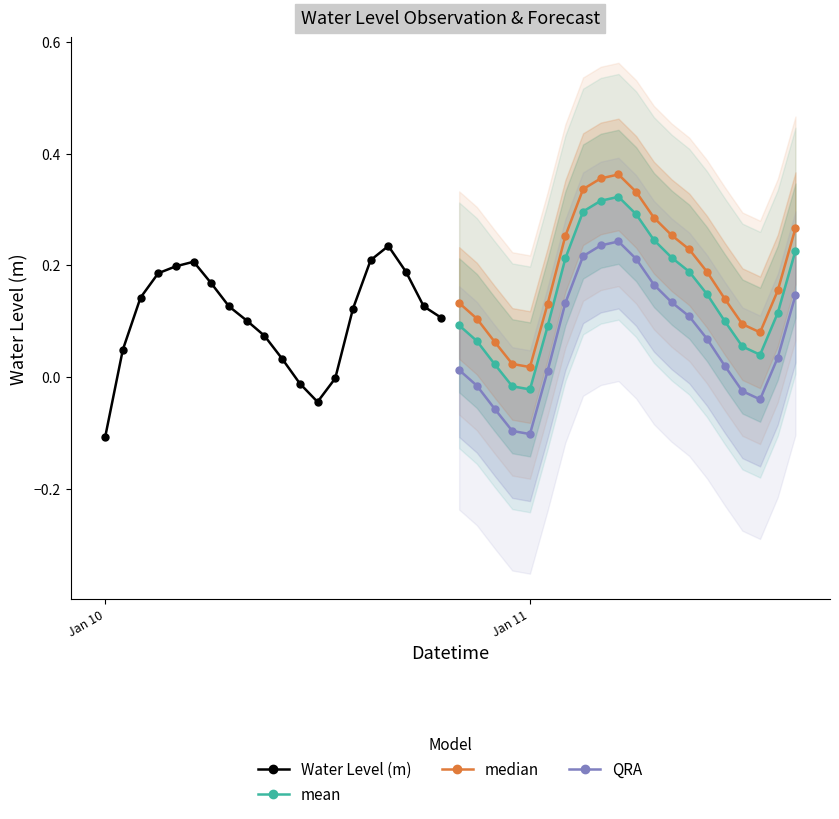

What is the sum of all Water Level (m) values?

2.1